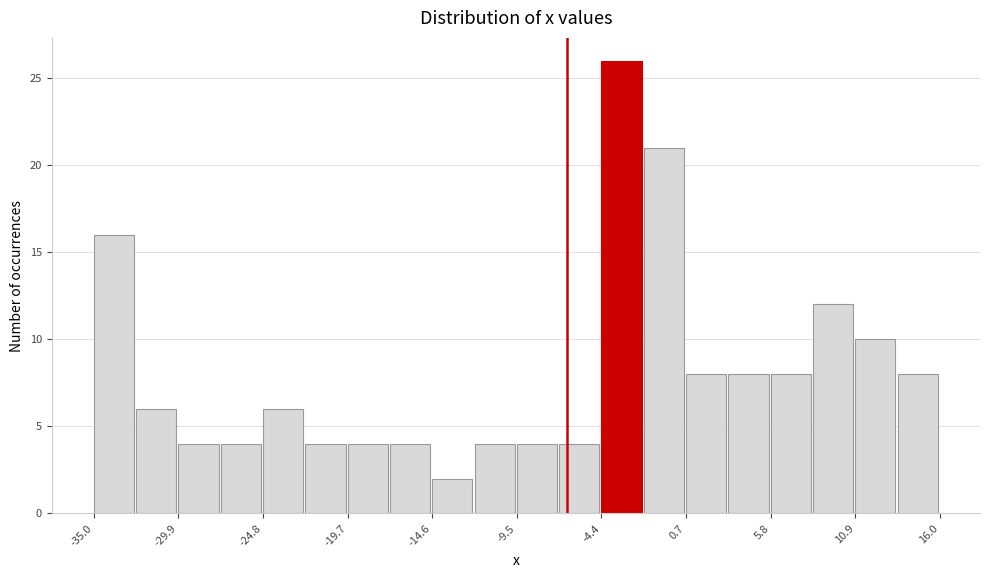

Around what value on the x-axis is the tallest bar? Give the approximate position of its centre, as read against the axis.

-3